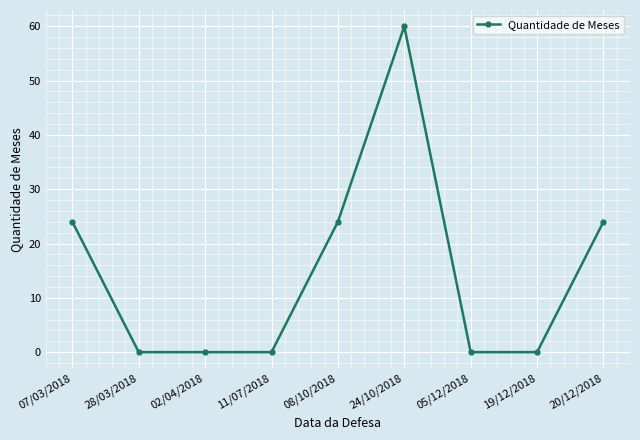

At which category does the chart reach its peak across all series?

24/10/2018